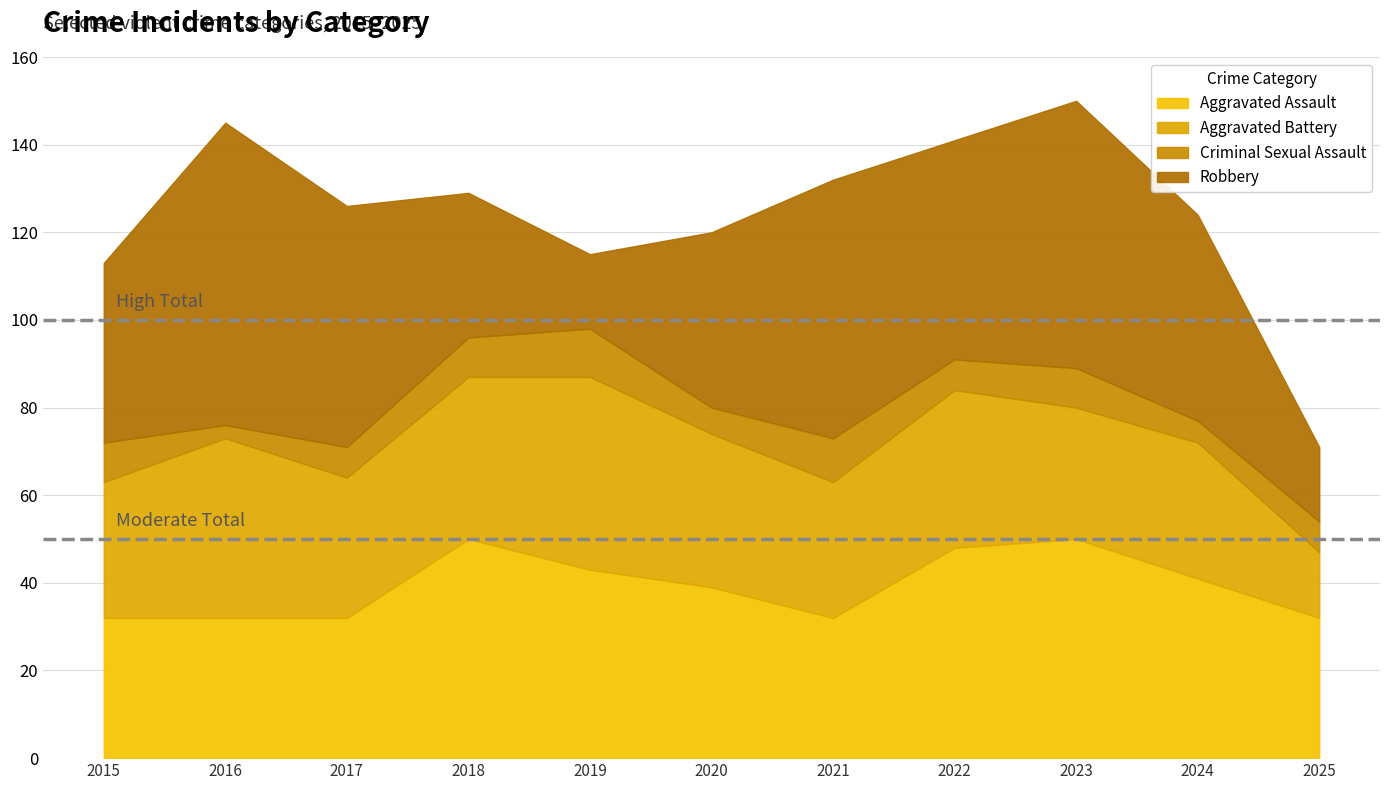

True or false: Aggravated Battery and Criminal Sexual Assault intersect in this chart.

False